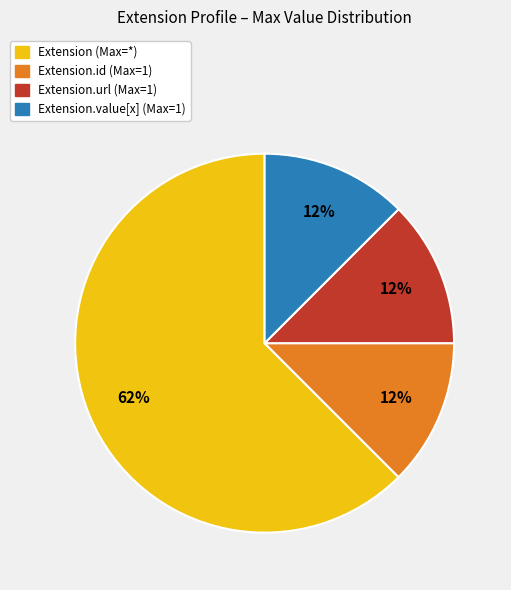

Does any single category account for the majority?

Yes